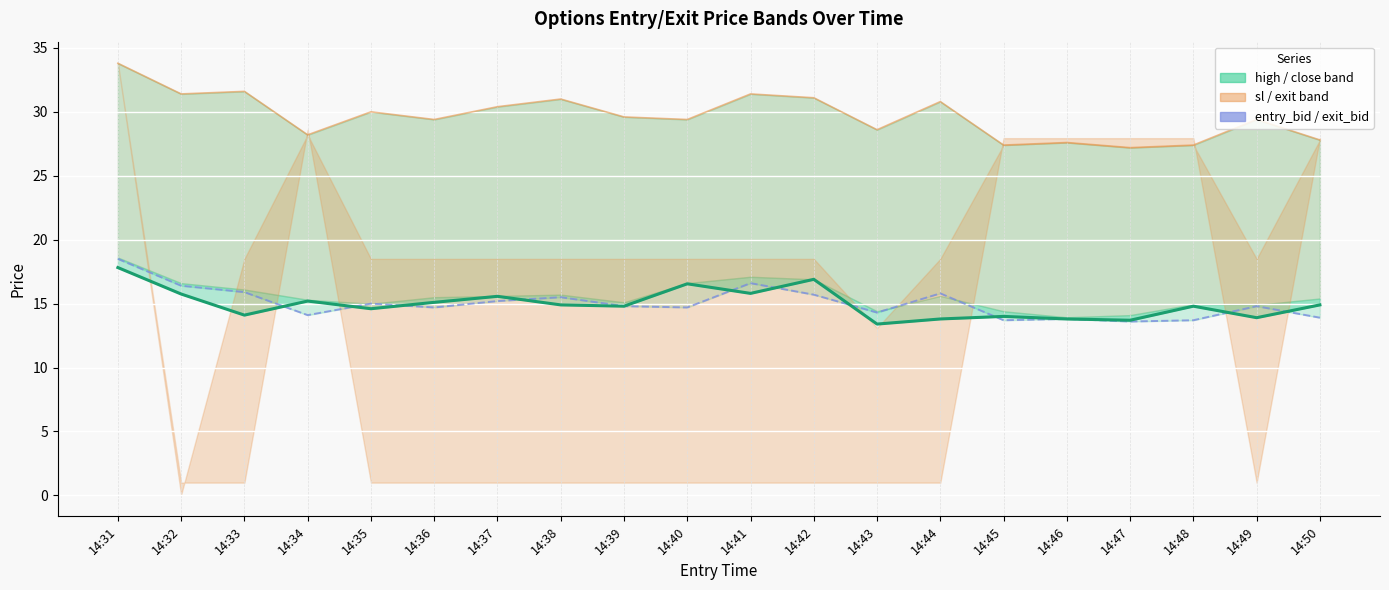

Reading left to right, transcribe all the data shown in this chart.

close: 17.8	15.8	14.1	15.2	14.6	15.1	15.6	14.9	14.8	16.6	15.8	16.9	13.4	13.8	14.0	13.8	13.7	14.8	13.9	14.9
exit_bid: 18.5	16.4	15.9	14.1	15.0	14.7	15.2	15.5	14.8	14.7	16.6	15.7	14.3	15.8	13.7	13.8	13.6	13.7	14.8	13.9